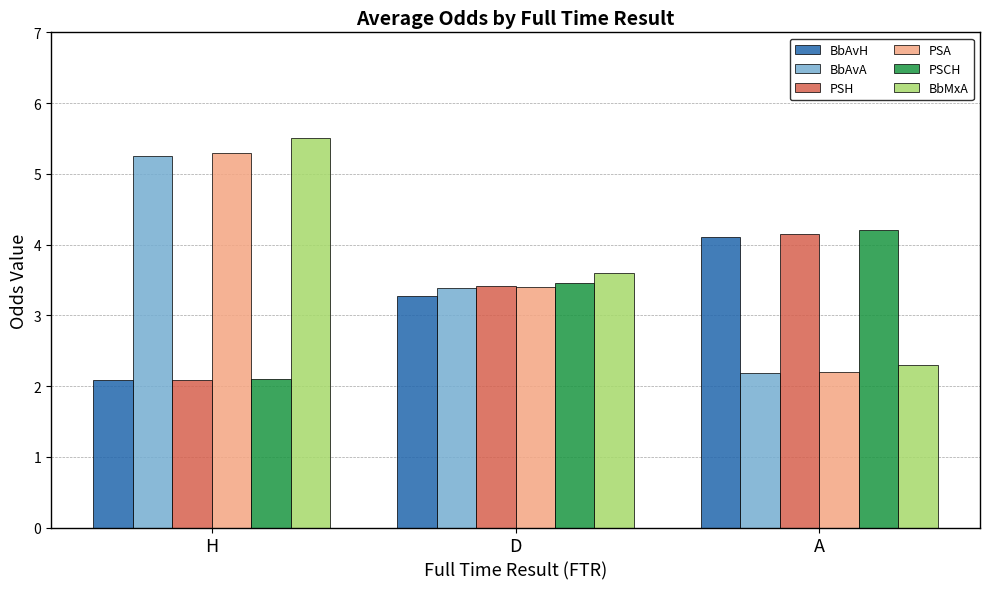

True or false: PSCH has a value of 0.9 at D.

False